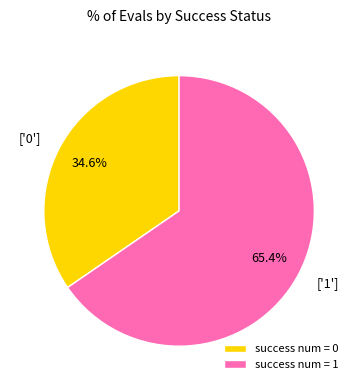

Count the number of slices in the pie.

2